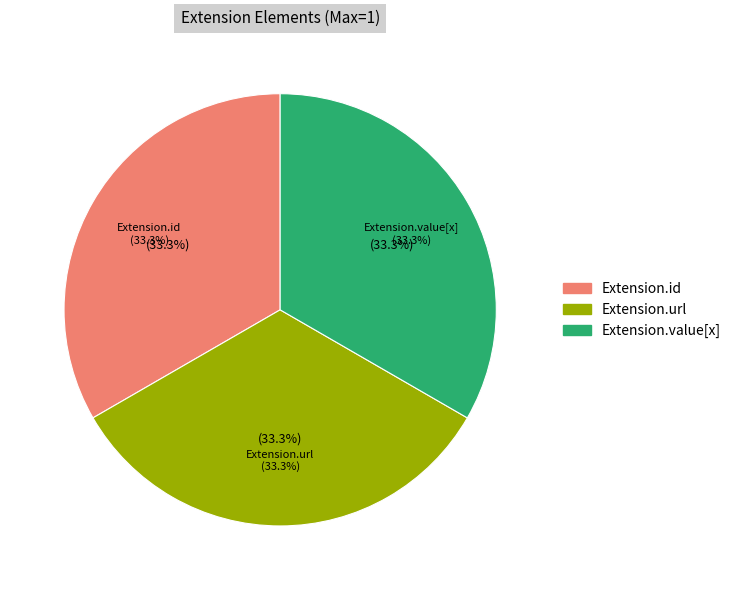

Do Extension and Extension.id together represent more than half of the pie?

No